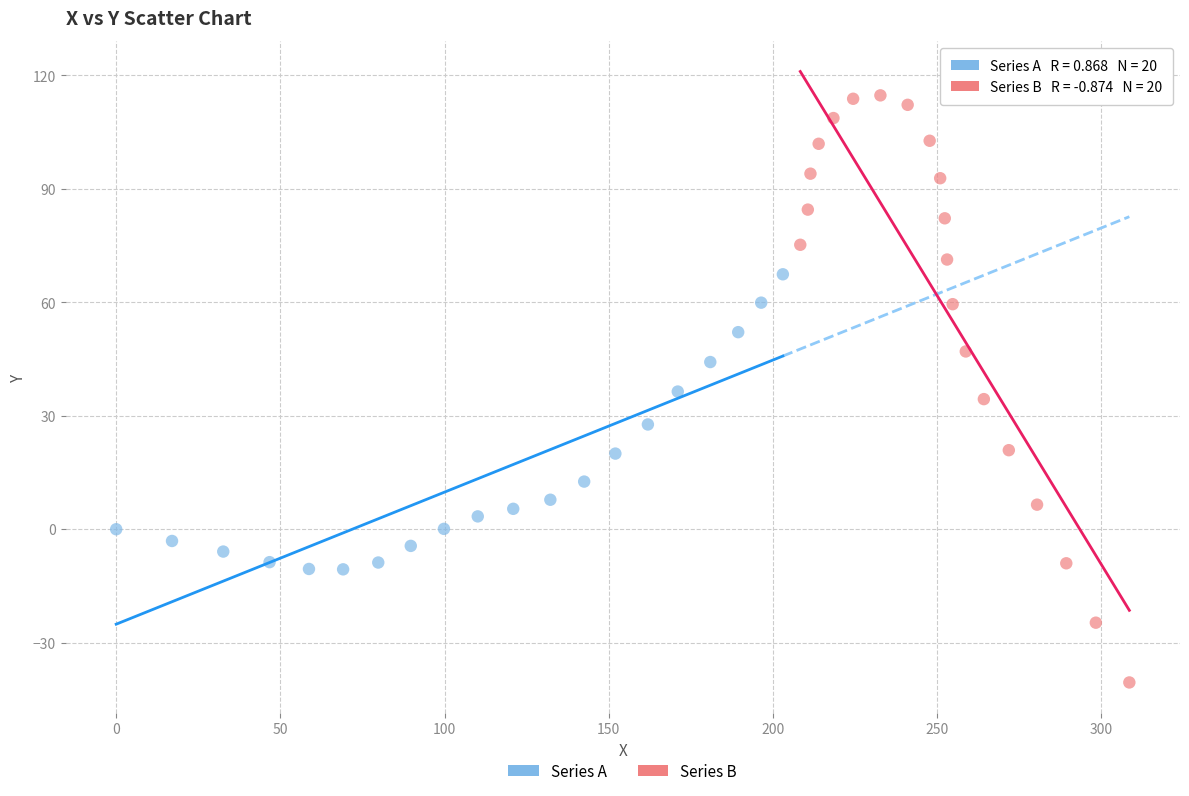

Which series reaches the minimum Y coordinate?

Series B